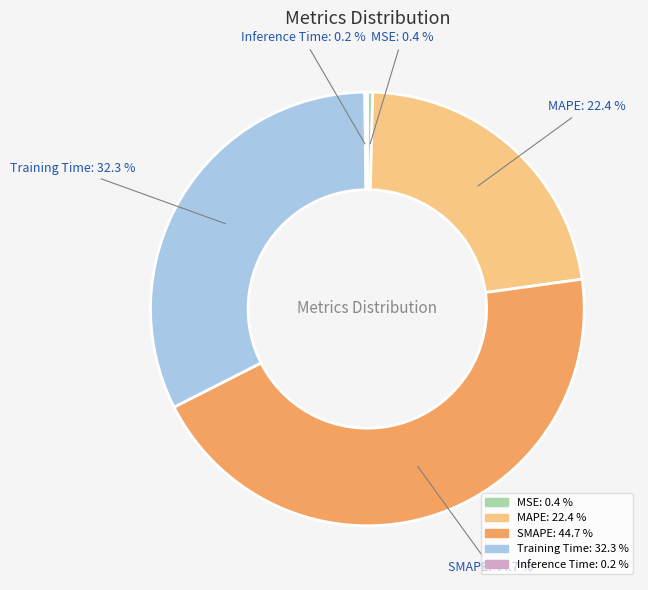

What percentage do MSE and SMAPE together represent?

45.1%